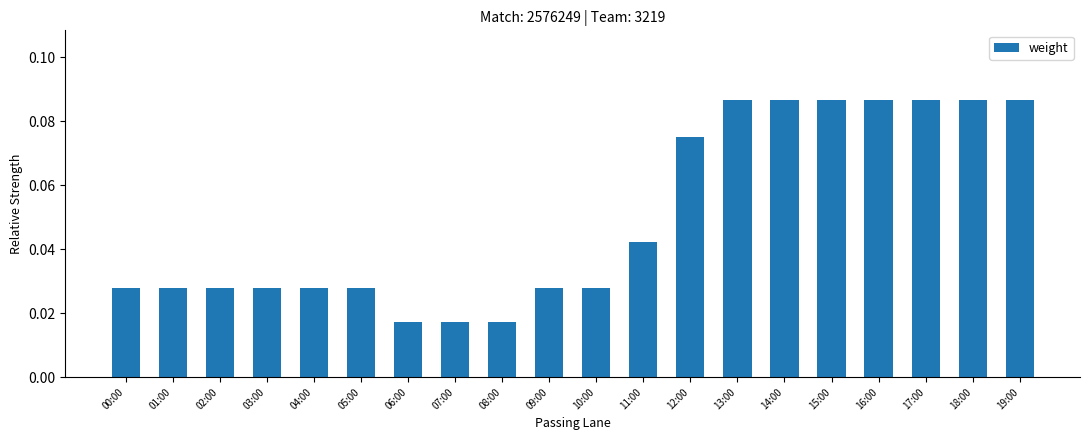

What is the label of the 5th bar from the left?

04:00